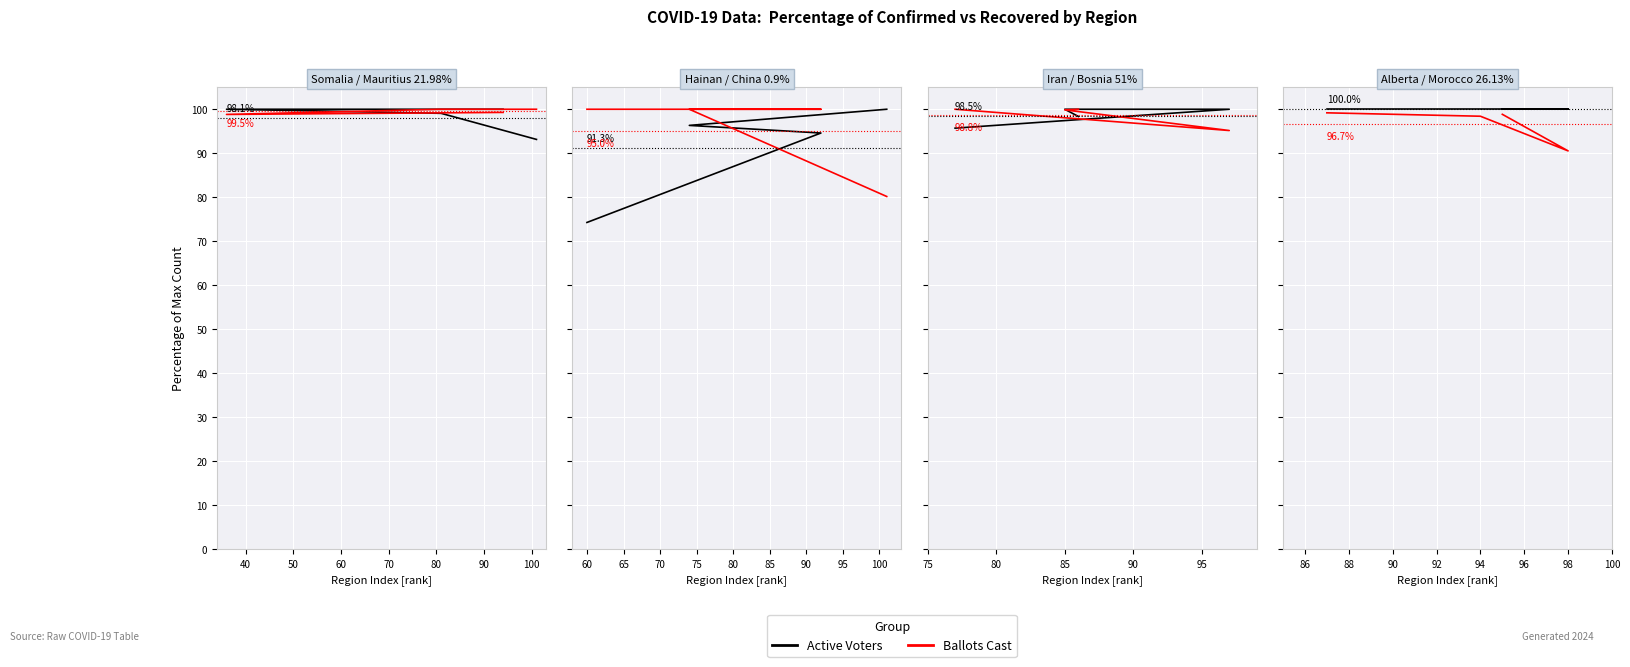

Rank the series by their average value, from lowest to highest.

Ballots Cast, Active Voters